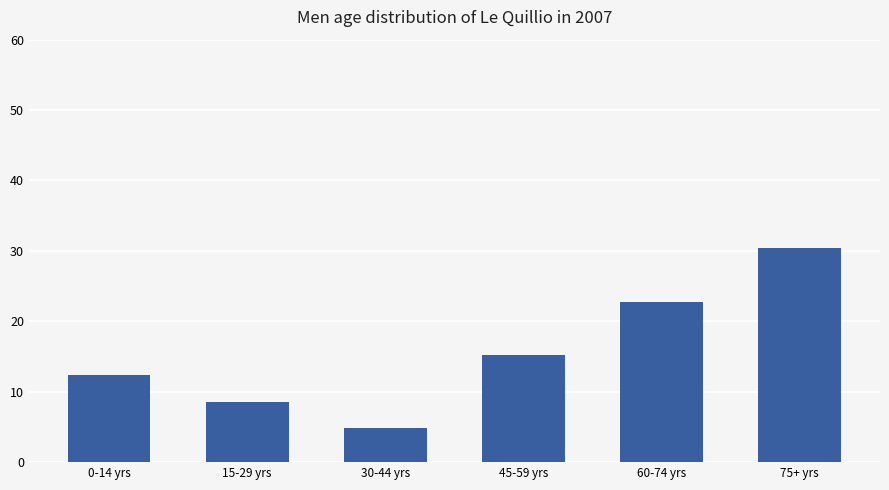

Does the chart contain stacked bars?

No